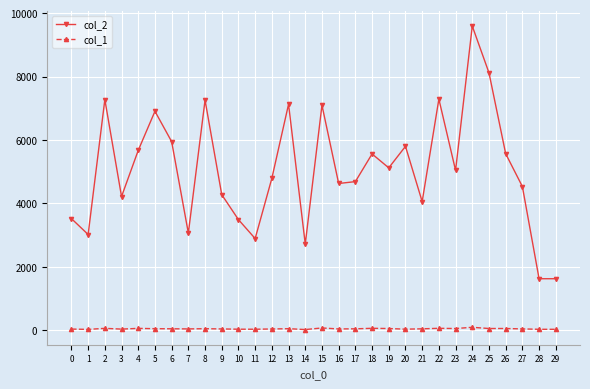

At which label does col_1 first exceed 44?

2